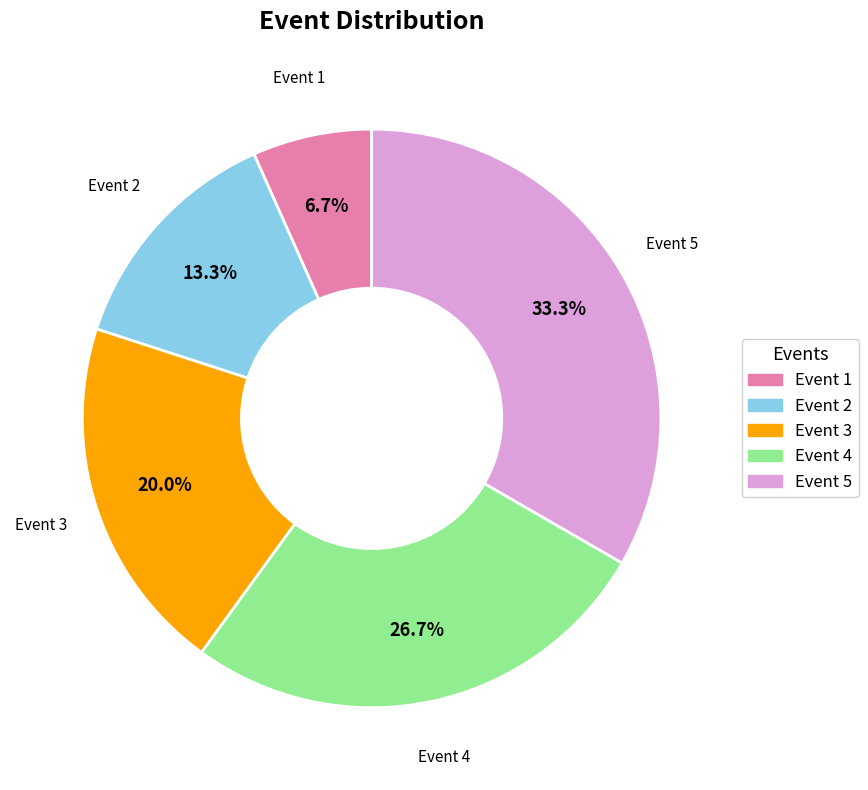

What is the smallest slice in the pie chart?

Event 1